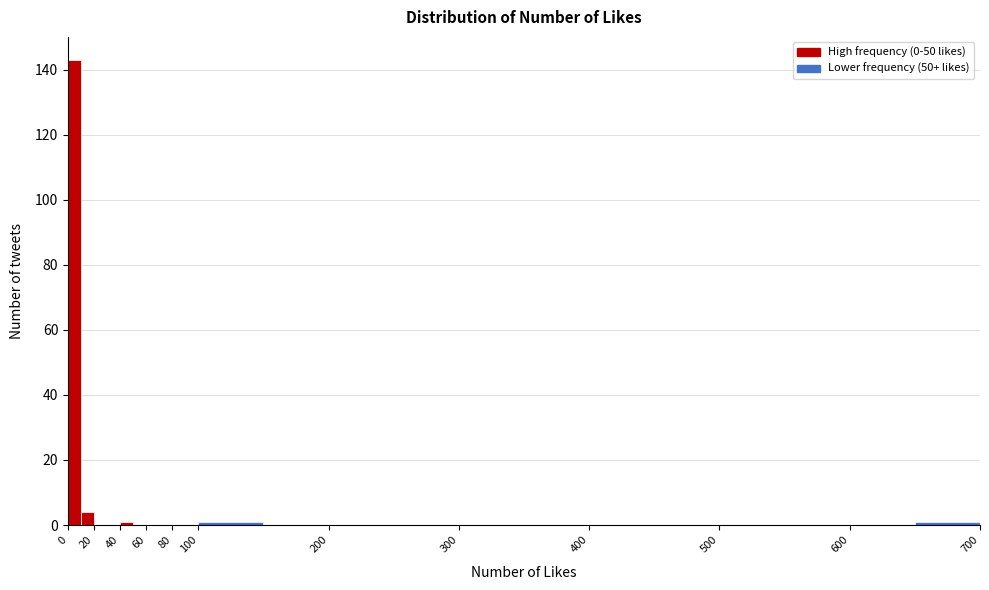

What is the height of the bar covering 0 to 10 on the x-axis? The values are not printed on the chart, so give them approximately, as read against the axis.

144